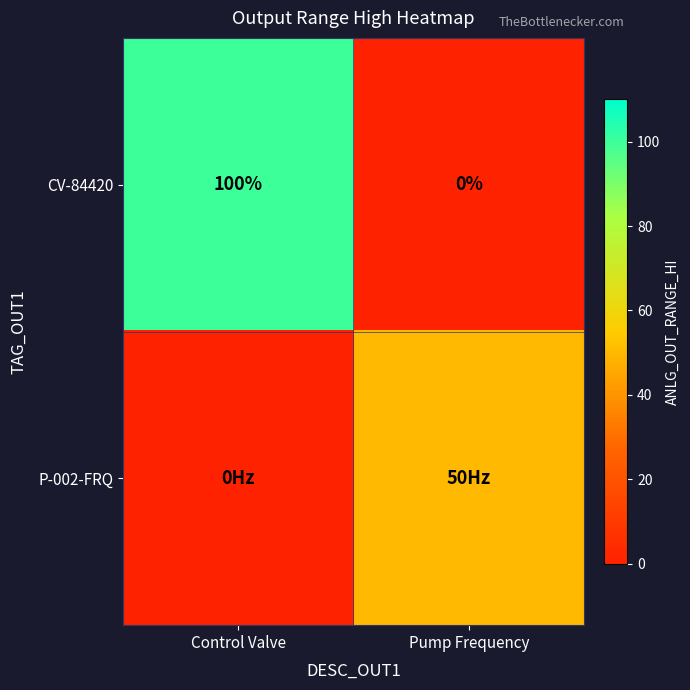

The value of CV-84420 at Control Valve is 143. True or false?

False